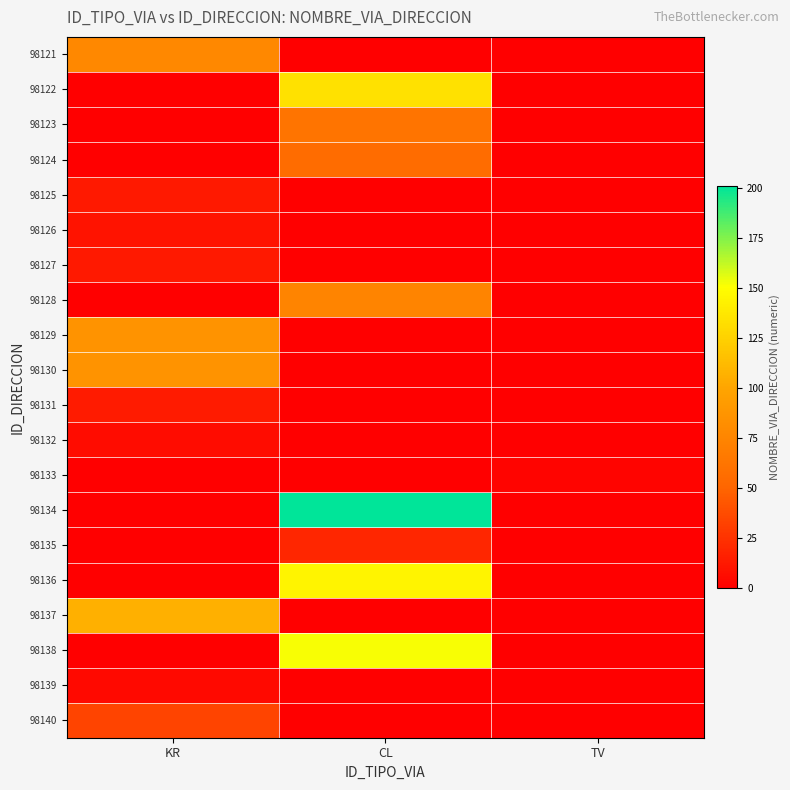

Which series changed the most between KR and CL?

98134